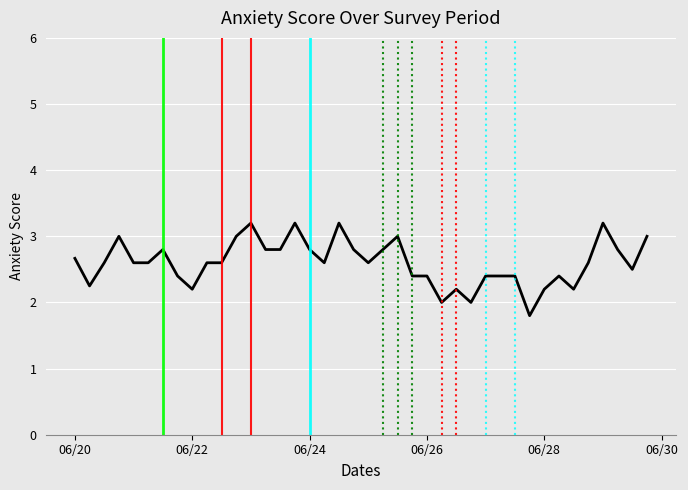

What is the difference between the maximum and minimum values?

1.4